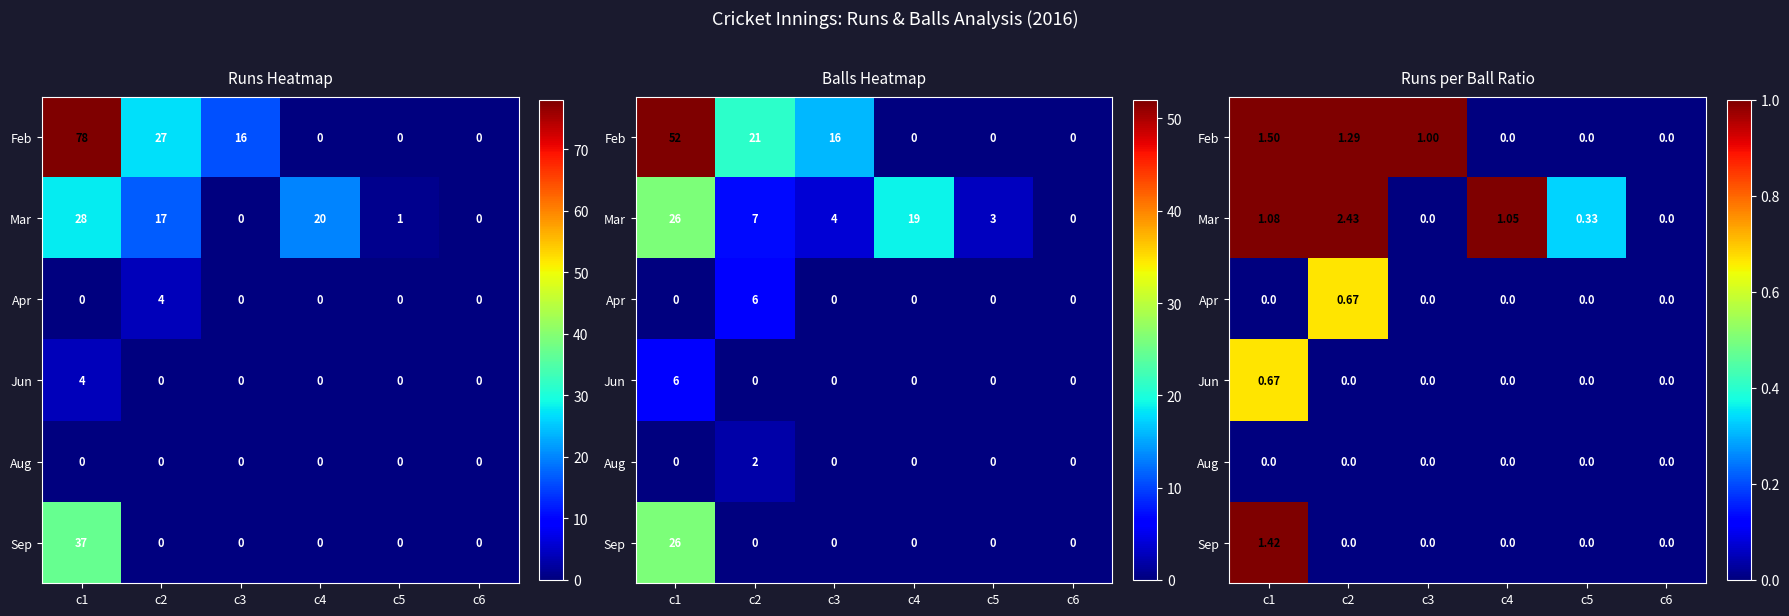

At which label is Sep closest to 0?

c2